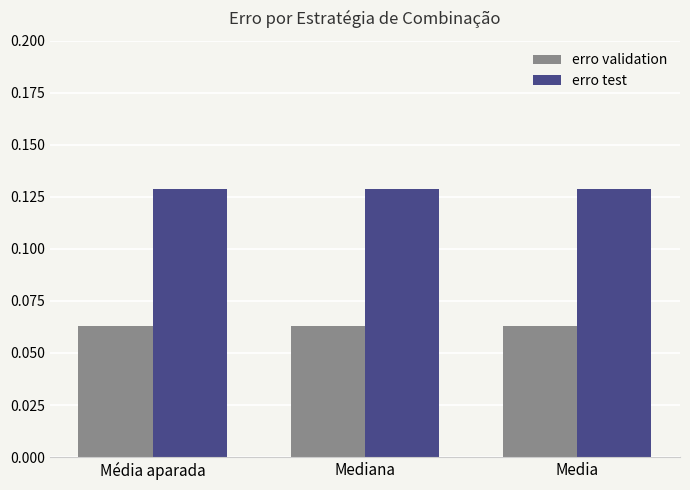

Rank the series by their maximum value, from lowest to highest.

erro validation, erro test